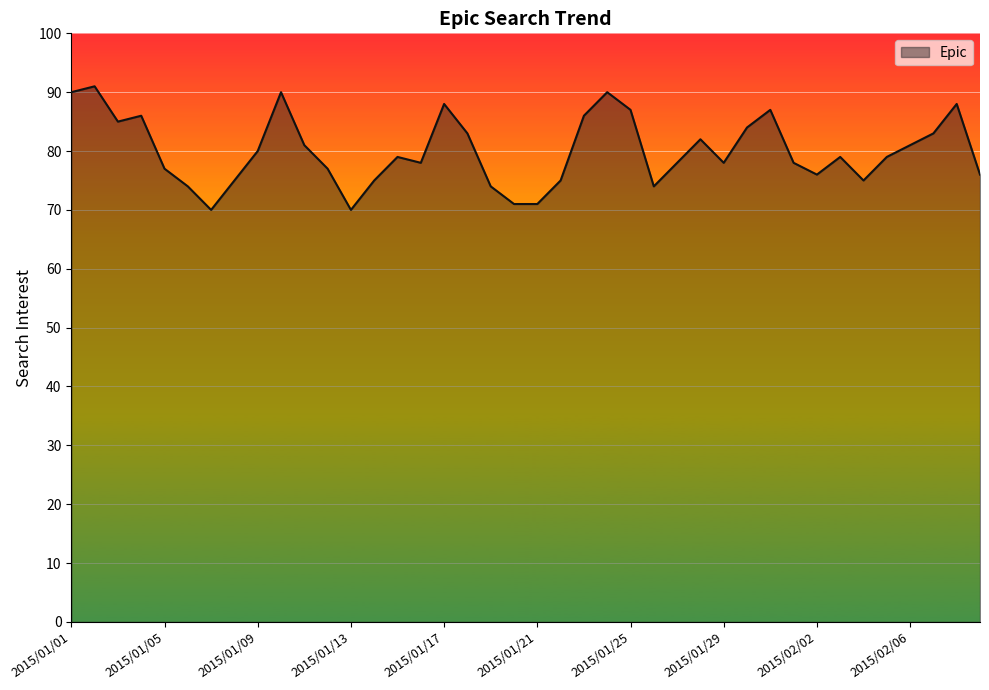

What is the difference between the maximum and minimum values?

21